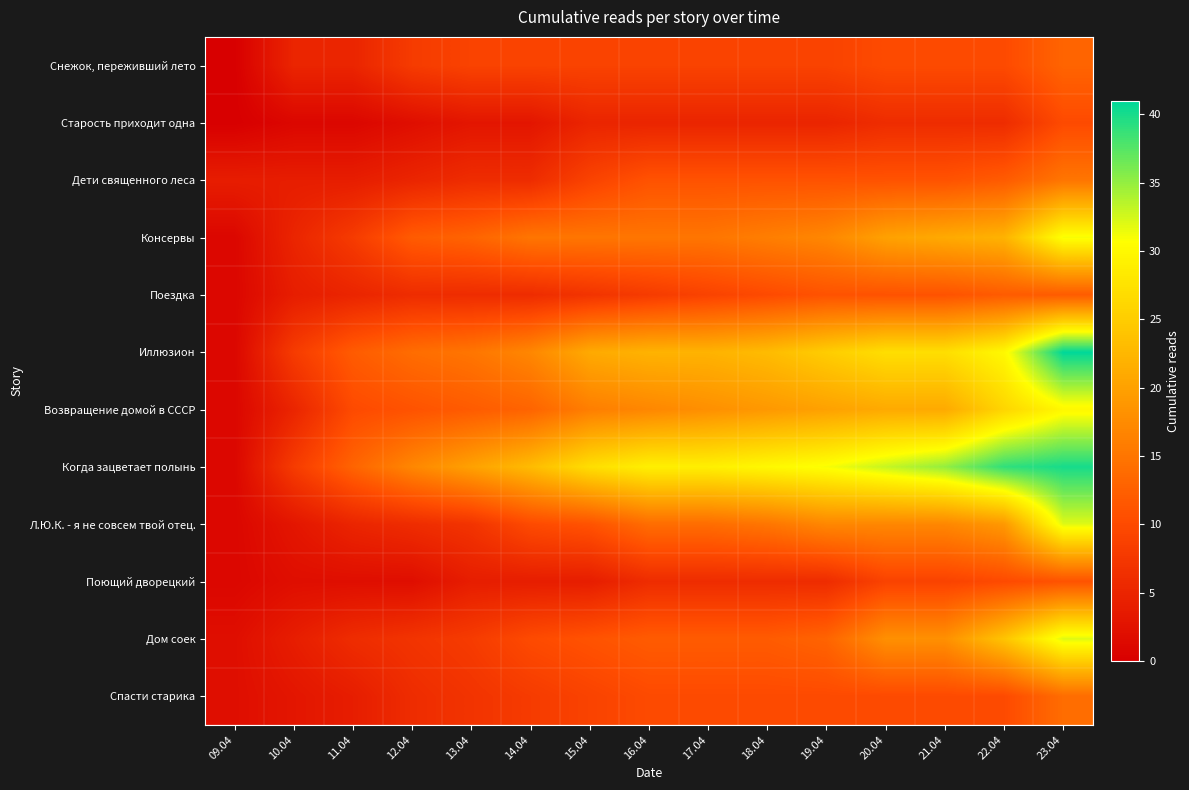

What is the difference between the highest and lowest values at 14.04?

20